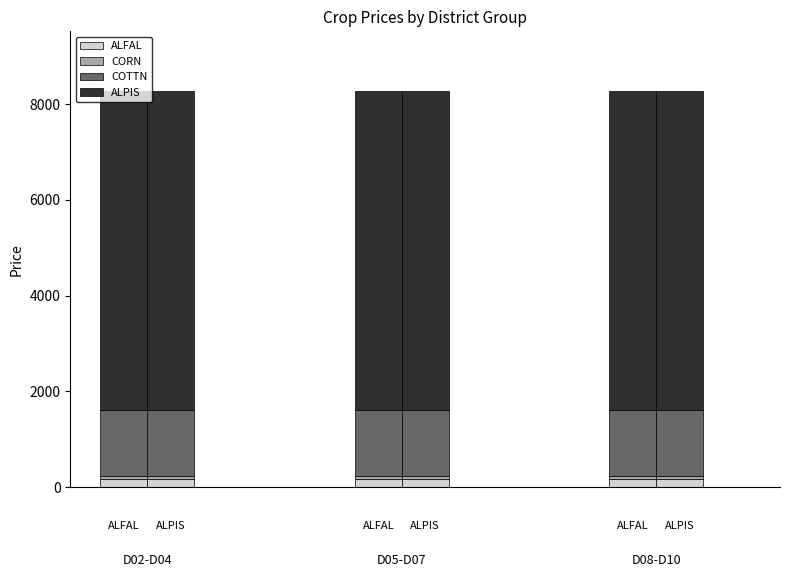

At how many categories does at least one series exceed 2391?

6